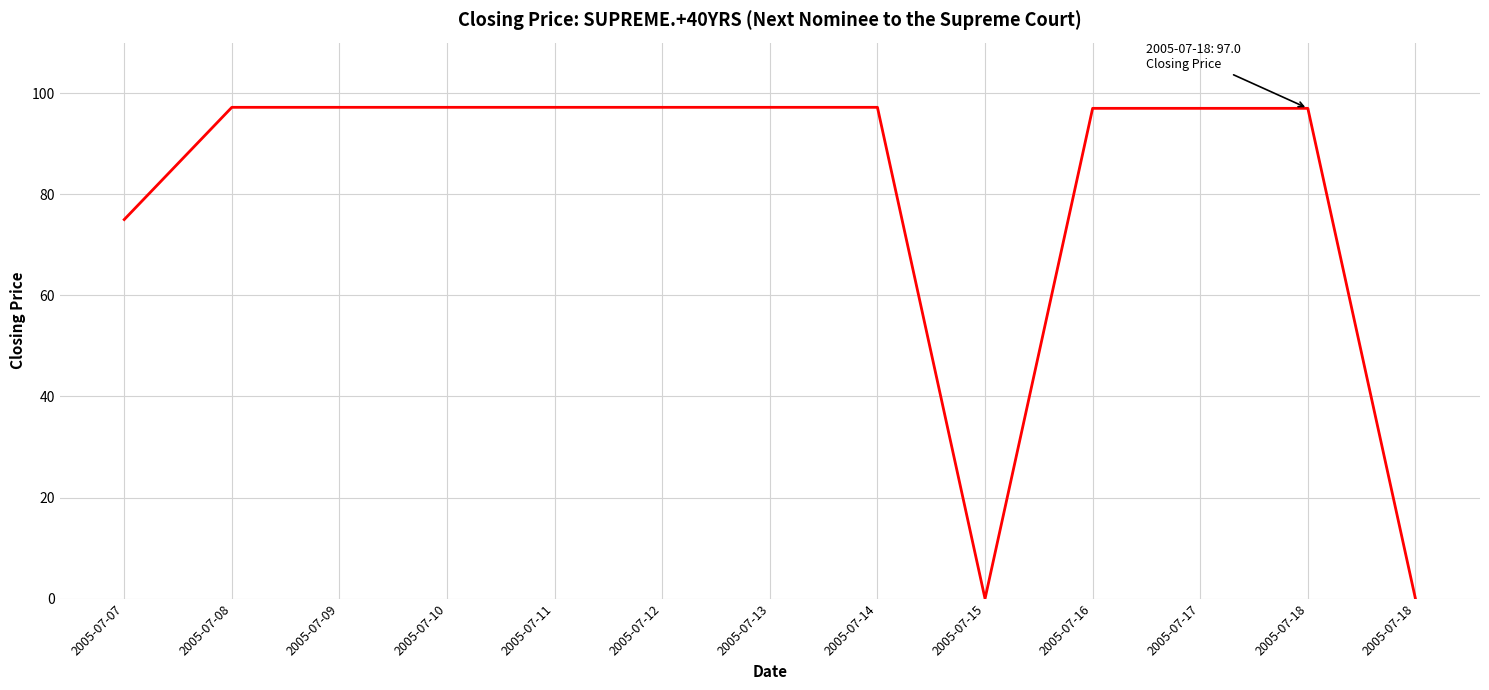

How many interior local valleys (lower than both neighbors) does the data have?

1